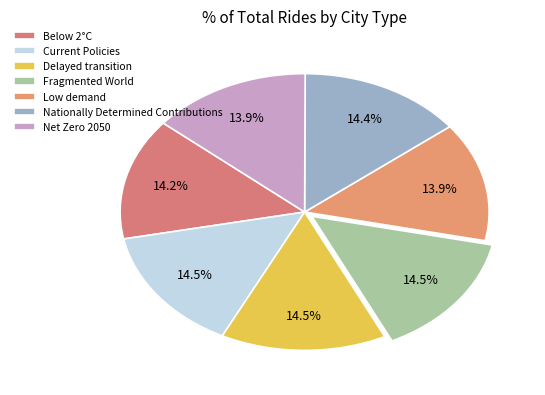

To the nearest percent, what portion does Nationally Determined Contributions represent?

14%